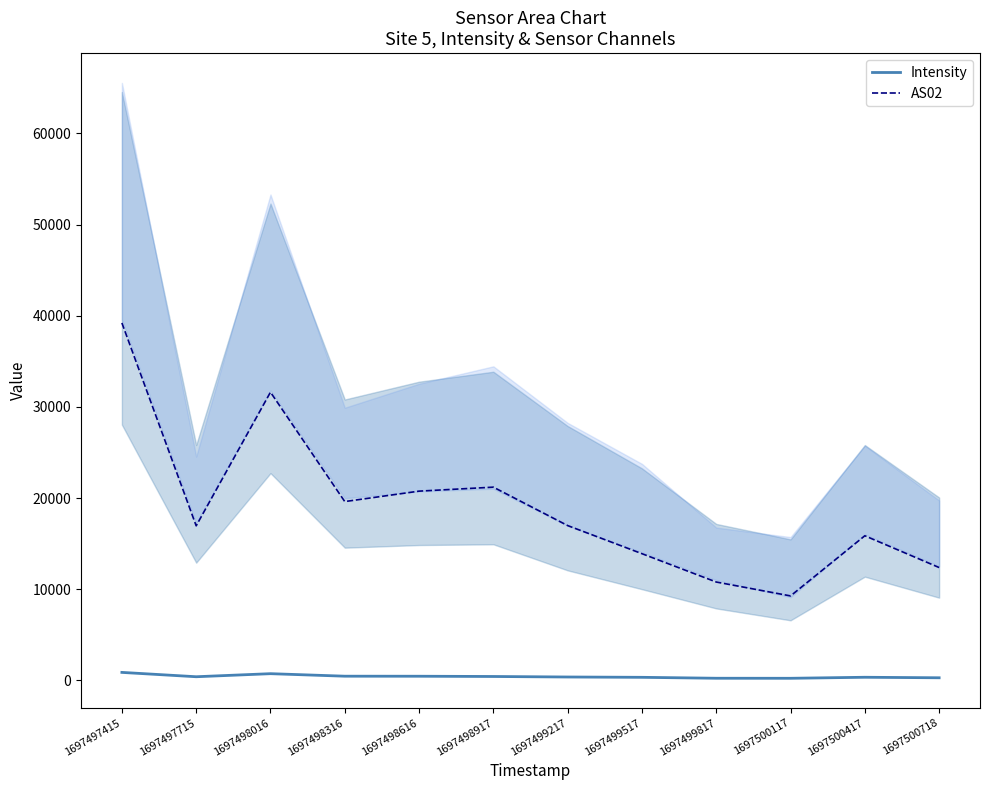

How many values in the Intensity series are below 393?

6